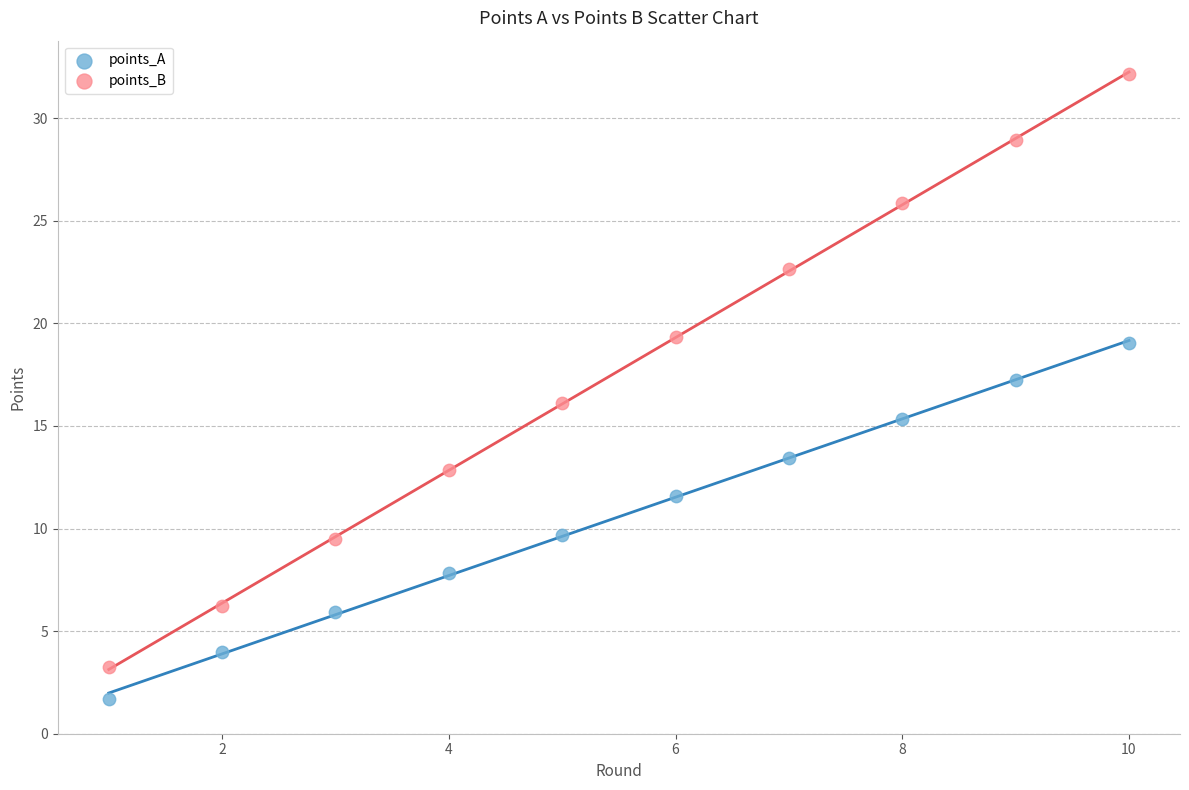

Which series contains the lowest Y value?

points_A